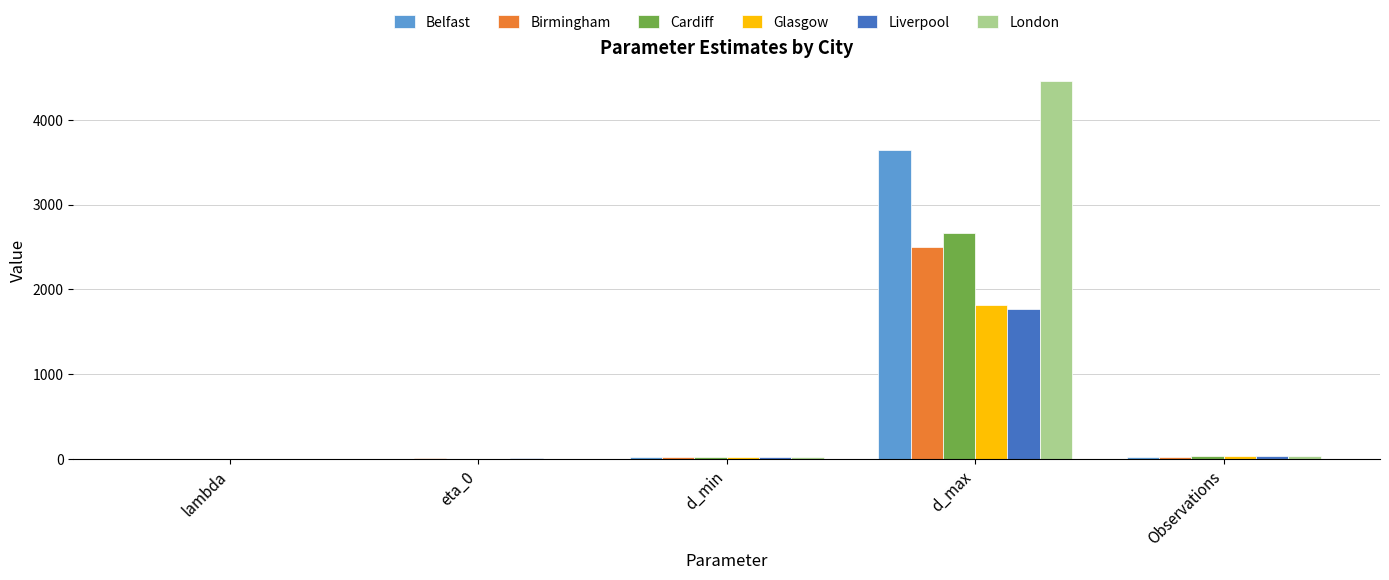

At which category is the sum across all series the highest?

d_max